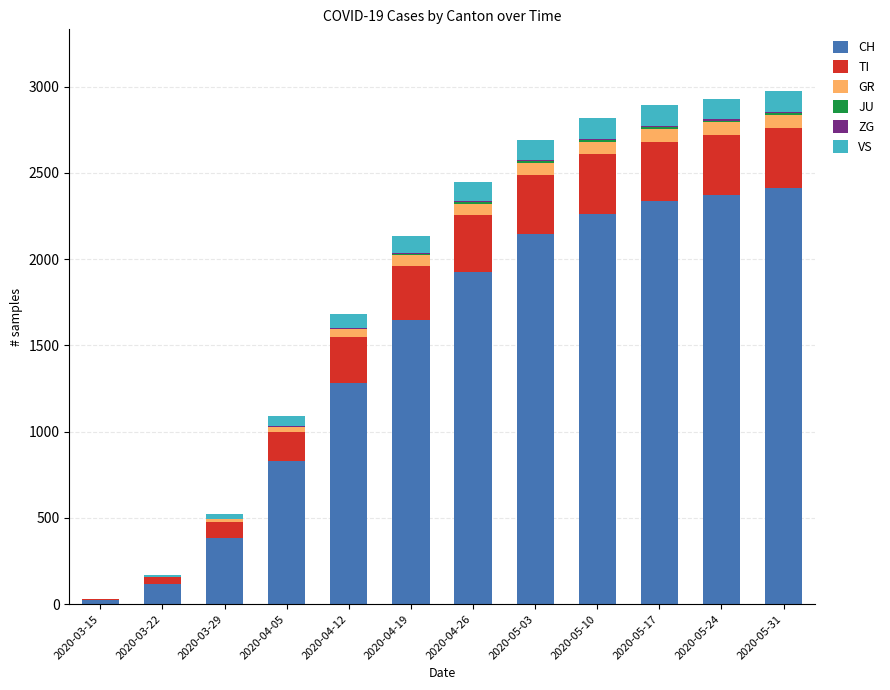

Where is CH nearest to the value 1217?

2020-04-12